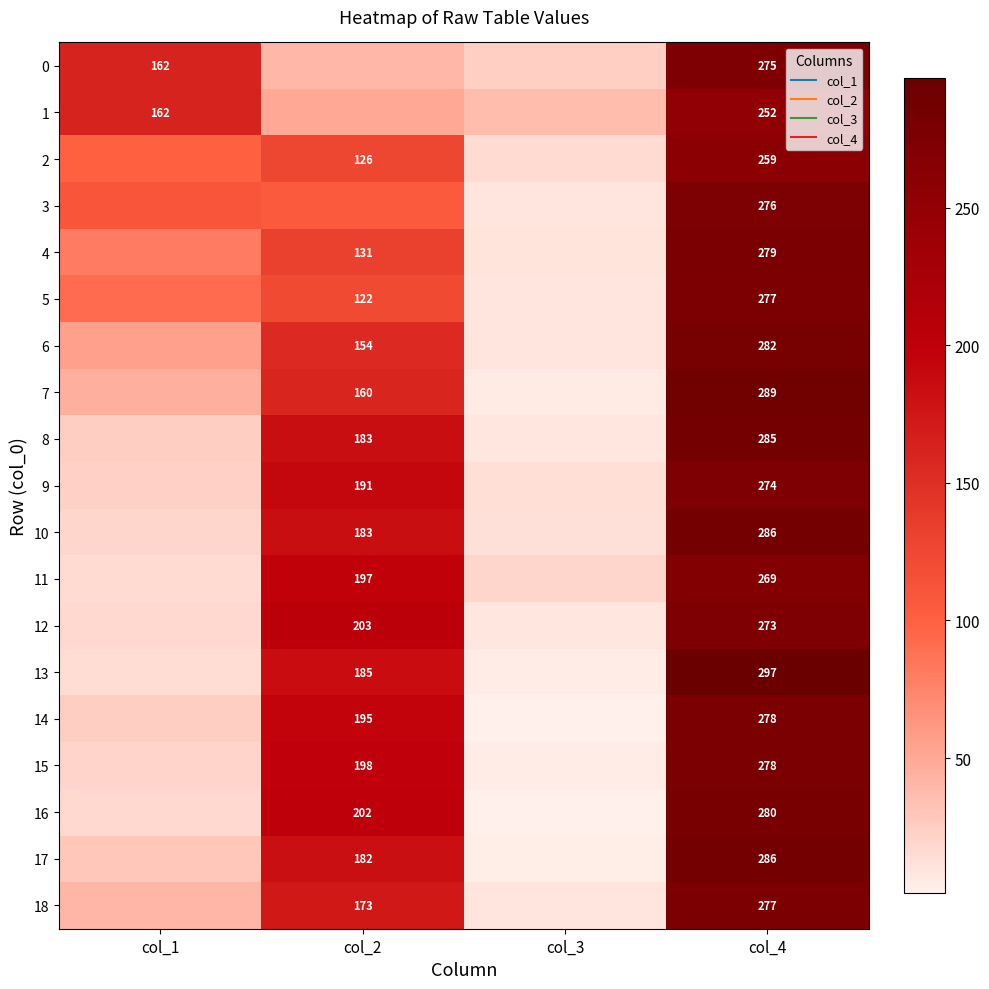

At which label does 16 first exceed 202?

col_4